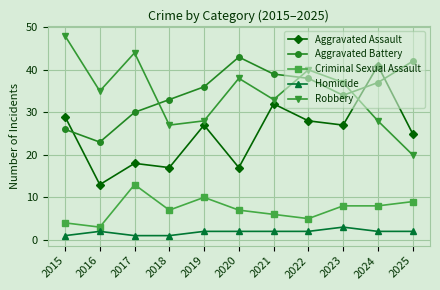

Is the value of Aggravated Battery at 2019 greater than the value of Criminal Sexual Assault at 2025?

Yes